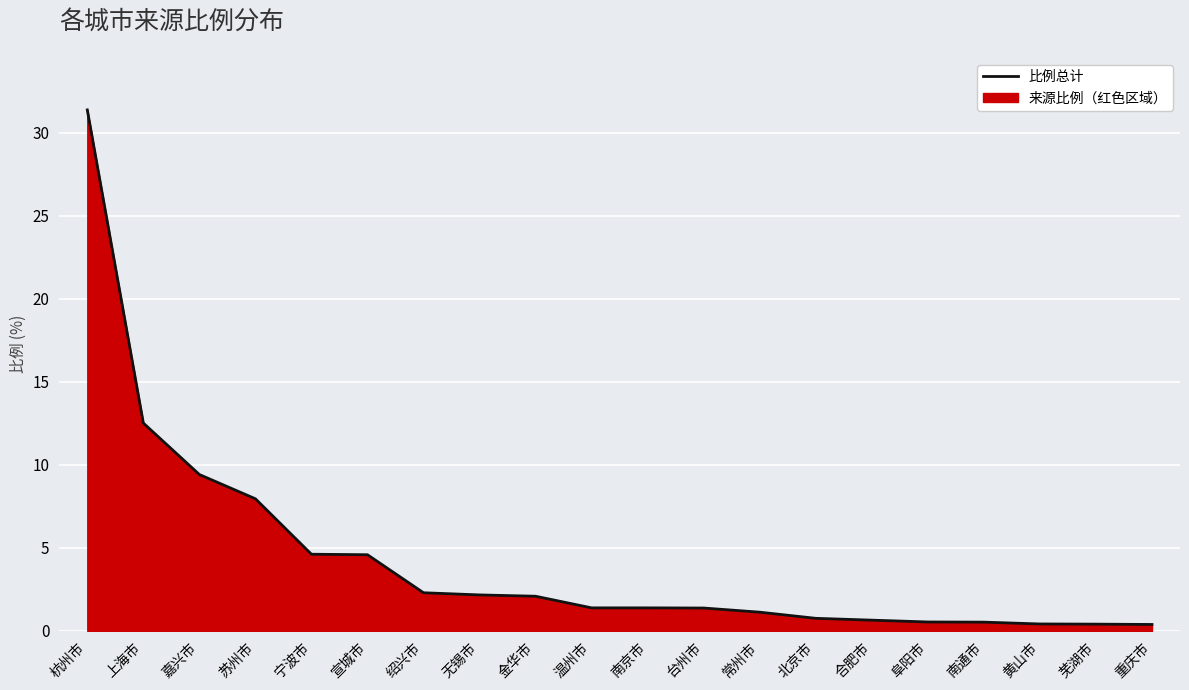

How many data points are less than 1?

7